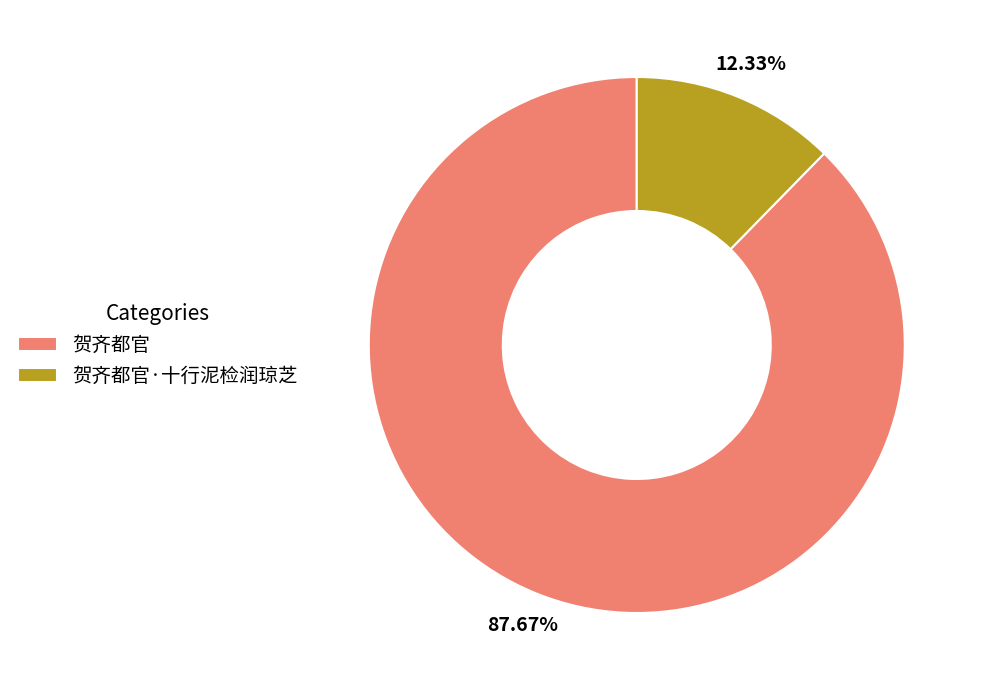

Approximately how many times larger is the value at 贺齐都官·十行泥检润琼芝 compared to 贺齐都官?

0.1